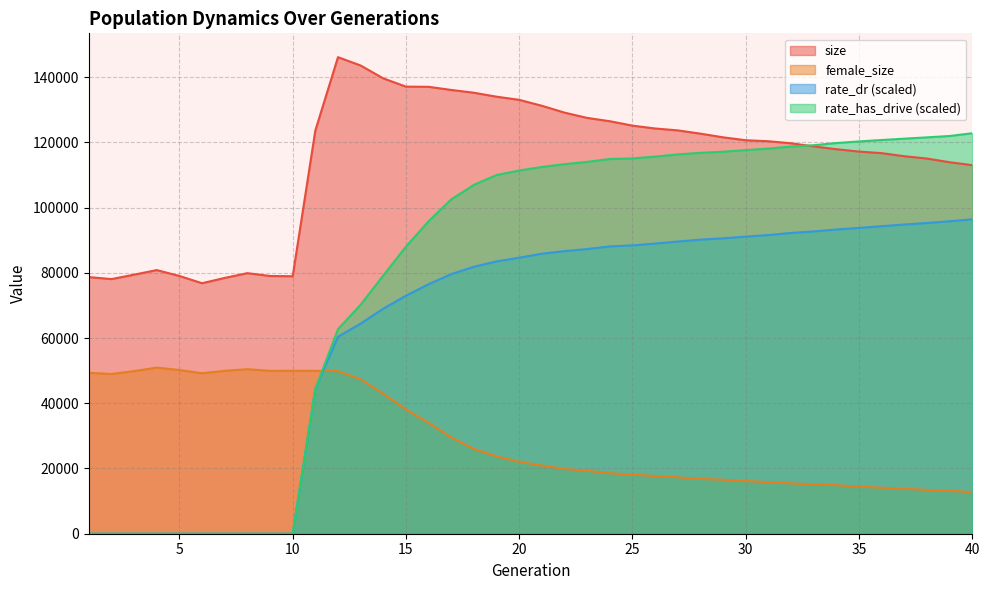

Reading left to right, list all the values displayed in this chart.

size: 1=78681.0	2=78064.0	3=79420.0	4=80822.0	5=79018.0	6=76794.0	7=78422.0	8=79885.0	9=79012.0	10=78934.0	11=123610.0	12=146098.0	13=143539.0	14=139596.0	15=137061.0	16=137012.0	17=136048.0	18=135191.0	19=133979.0	20=133013.0	21=131193.0	22=129097.0	23=127473.0	24=126460.0	25=125105.0	26=124236.0	27=123650.0	28=122649.0	29=121523.0	30=120629.0	31=120326.0	32=119697.0	33=118733.0	34=117875.0	35=117152.0	36=116673.0	37=115728.0	38=115012.0	39=113885.0	40=112983.0
female_size: 1=49326.0	2=48975.0	3=49856.0	4=50924.0	5=50187.0	6=49201.0	7=49939.0	8=50439.0	9=49931.0	10=49945.0	11=49944.0	12=49842.0	13=47376.0	14=42908.0	15=38105.0	16=33987.0	17=29532.0	18=25989.0	19=23731.0	20=22053.0	21=20917.0	22=19868.0	23=19282.0	24=18543.0	25=18116.0	26=17702.0	27=17301.0	28=16791.0	29=16566.0	30=16135.0	31=15850.0	32=15429.0	33=15186.0	34=14877.0	35=14457.0	36=14107.0	37=13776.0	38=13444.0	39=13136.0	40=12779.0
rate_dr: 1=0.0	2=0.0	3=0.0	4=0.0	5=0.0	6=0.0	7=0.0	8=0.0	9=0.0	10=0.0	11=44411.1	12=60390.0	13=64409.8	14=69000.6	15=72967.2	16=76500.0	17=79583.5	18=81846.8	19=83480.1	20=84621.6	21=85840.8	22=86639.6	23=87273.2	24=88084.5	25=88403.7	26=88950.1	27=89572.1	28=90163.3	29=90557.1	30=91086.0	31=91567.2	32=92221.1	33=92675.9	34=93264.6	35=93743.7	36=94275.9	37=94801.2	38=95253.7	39=95796.4	40=96383.2
rate_has_drive: 1=0.0	2=0.0	3=0.0	4=0.0	5=0.0	6=0.0	7=0.0	8=0.0	9=0.0	10=0.0	11=44411.1	12=62708.0	13=70207.6	14=79164.8	15=88004.8	16=95808.5	17=102497.4	18=106954.4	19=109970.0	20=111346.4	21=112433.4	22=113296.2	23=113999.0	24=114873.9	25=115050.2	26=115608.6	27=116291.6	28=116765.6	29=117112.4	30=117605.4	31=118063.2	32=118687.7	33=119102.6	34=119773.4	35=120264.1	36=120699.4	37=121113.2	38=121514.5	39=121934.2	40=122782.7